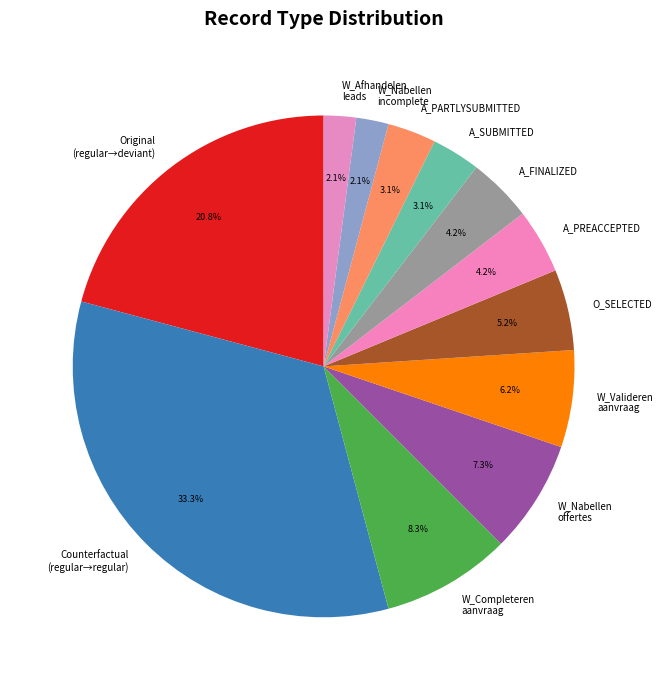

Combined, do A_PREACCEPTED and A_PARTLYSUBMITTED account for over 50%?

No